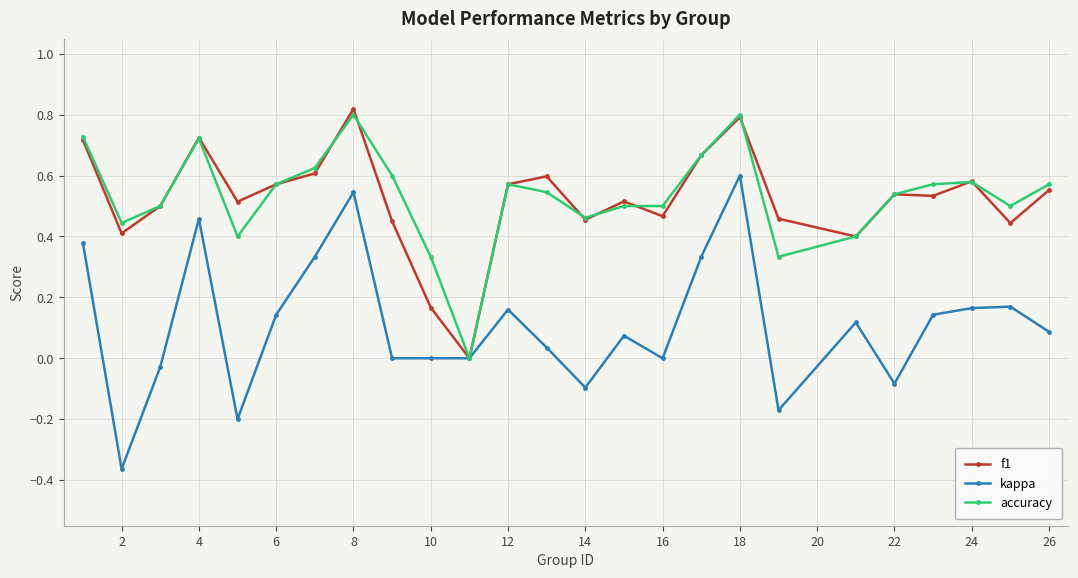

Which series has the largest range (max minus min)?

kappa